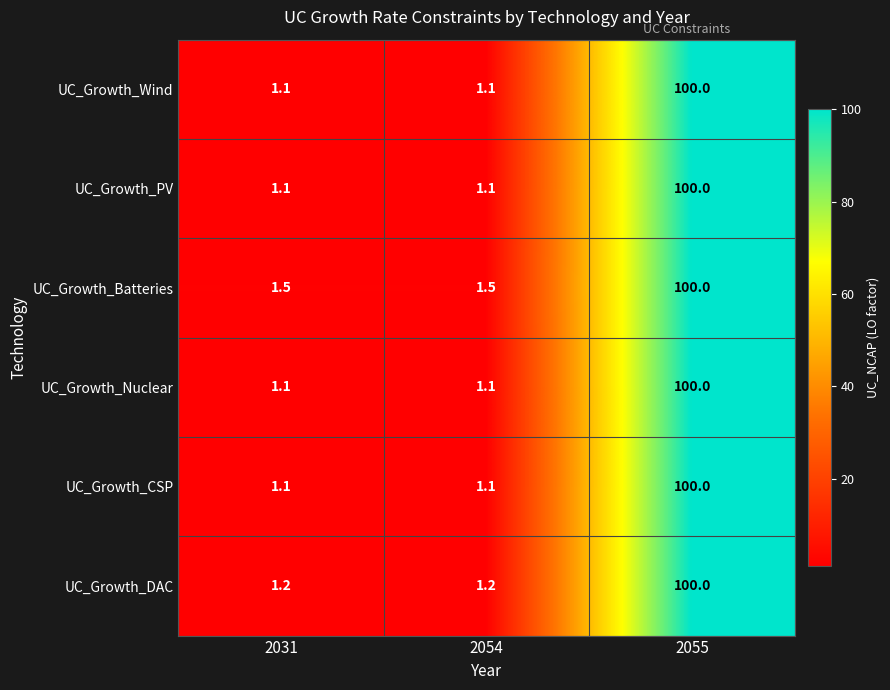

Reading left to right, what are all the values shown in this chart?

UC_Growth_Wind: 2031=1.1	2054=1.1	2055=100.0
UC_Growth_PV: 2031=1.1	2054=1.1	2055=100.0
UC_Growth_Batteries: 2031=1.5	2054=1.5	2055=100.0
UC_Growth_Nuclear: 2031=1.1	2054=1.1	2055=100.0
UC_Growth_CSP: 2031=1.1	2054=1.1	2055=100.0
UC_Growth_DAC: 2031=1.2	2054=1.2	2055=100.0